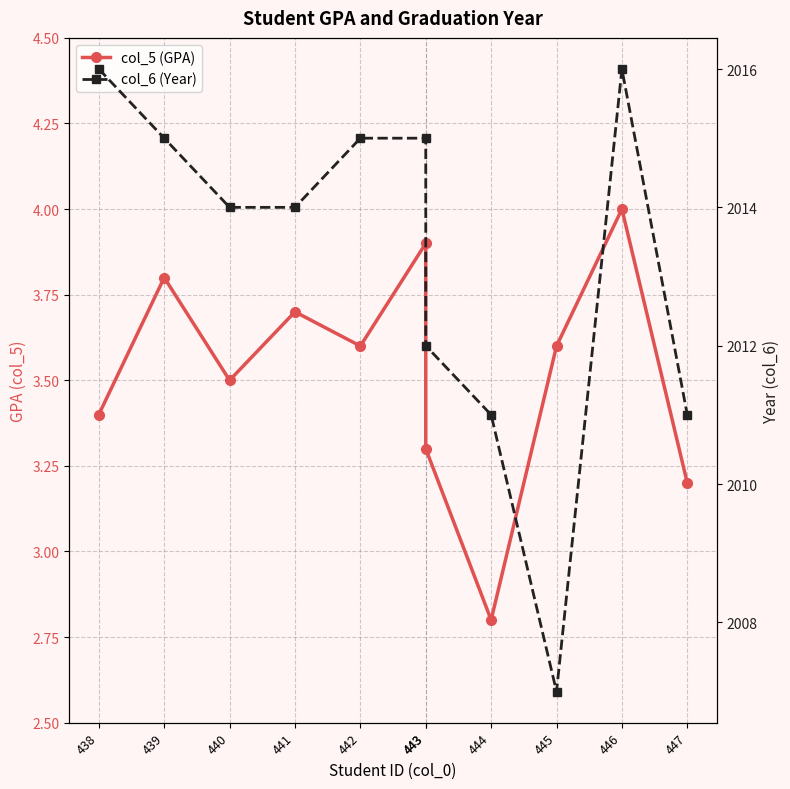

The value of col_5 (GPA) at 445 is 3.6. True or false?

True